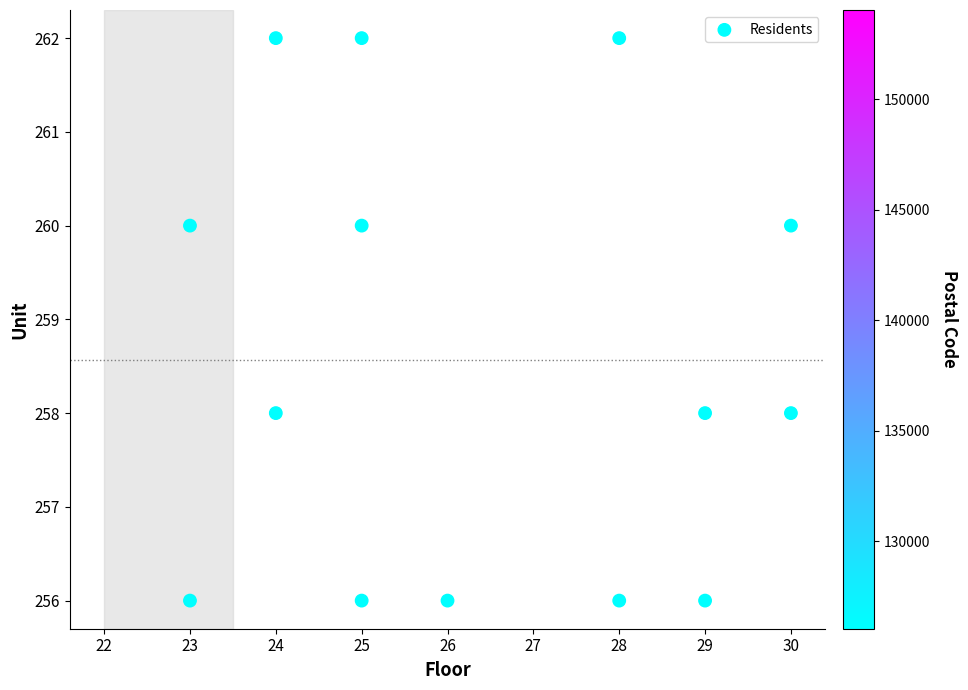

What is the range of Y values (max minus min)?

6